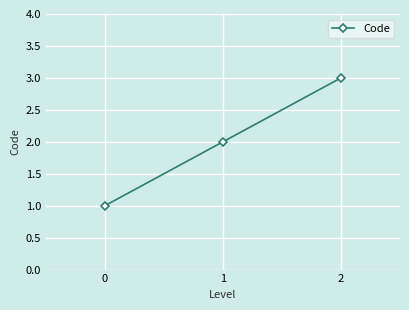

The chart shows a value of 1 at 0. True or false?

True